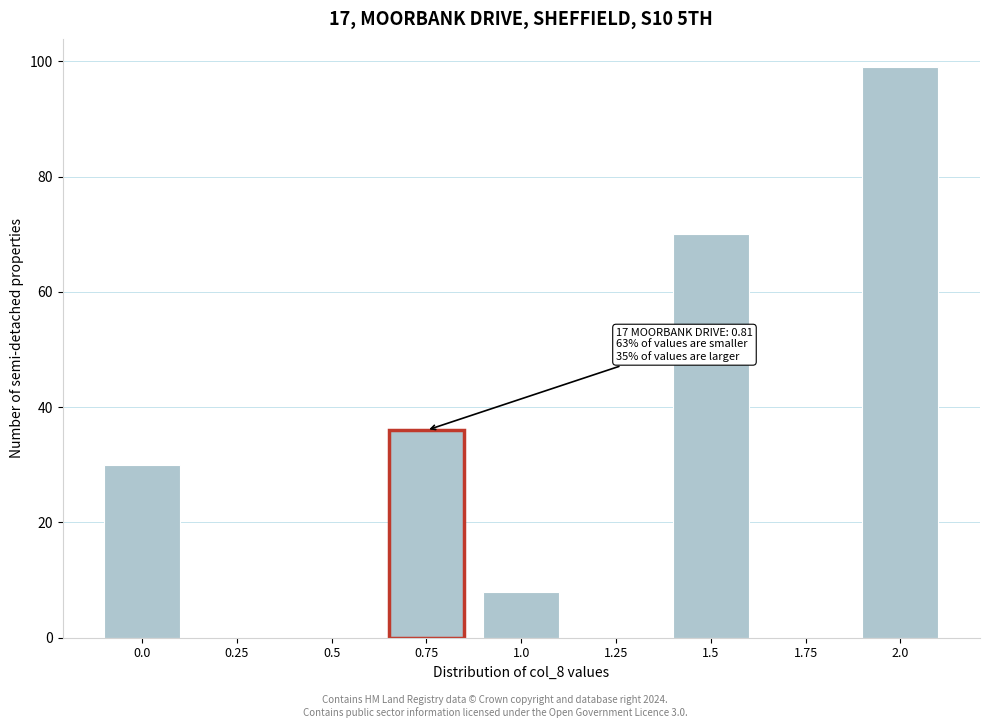

Reading left to right, extract all data points from this chart.

0.0=30	0.25=0	0.5=0	0.75=36	1.0=8	1.25=0	1.5=70	1.75=0	2.0=99